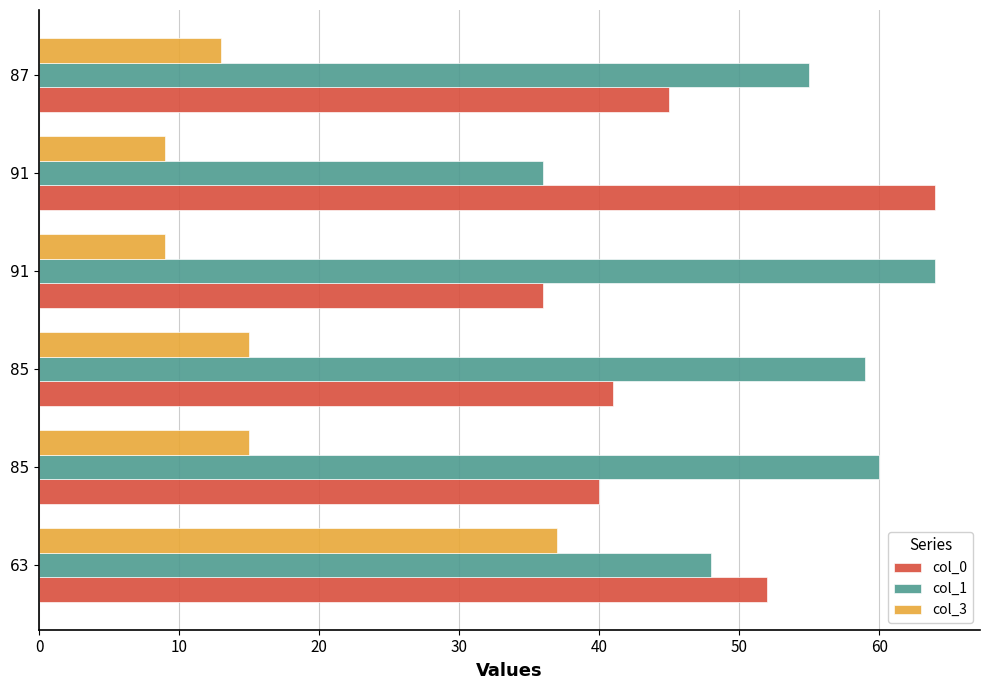

Rank the series by their average value, from lowest to highest.

col_3, col_0, col_1